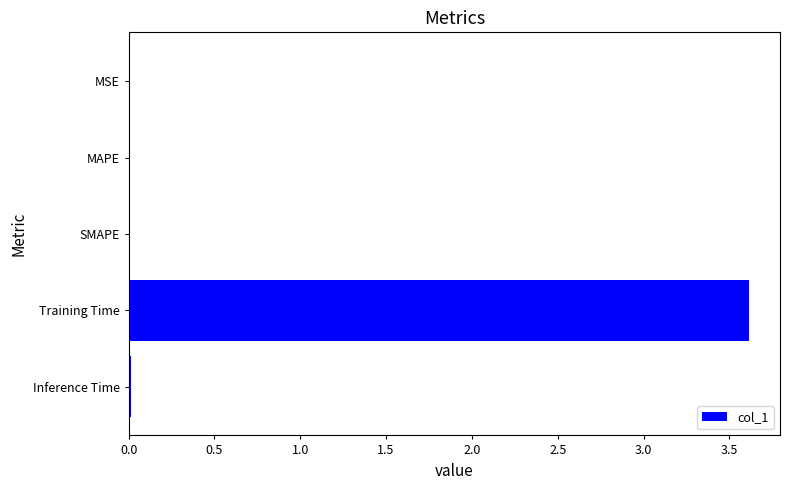

The value at MAPE is 0.0. True or false?

True